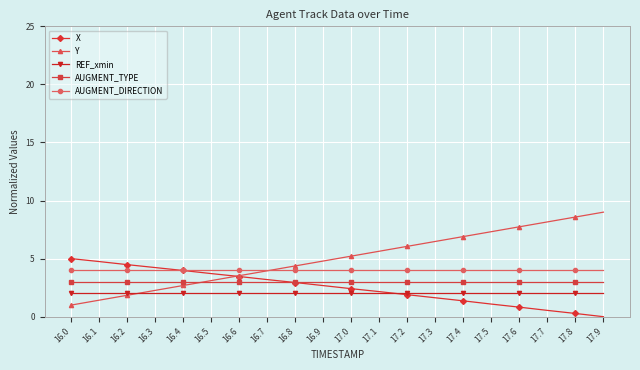

What is the value of the X point at the 17th from the left?

0.8